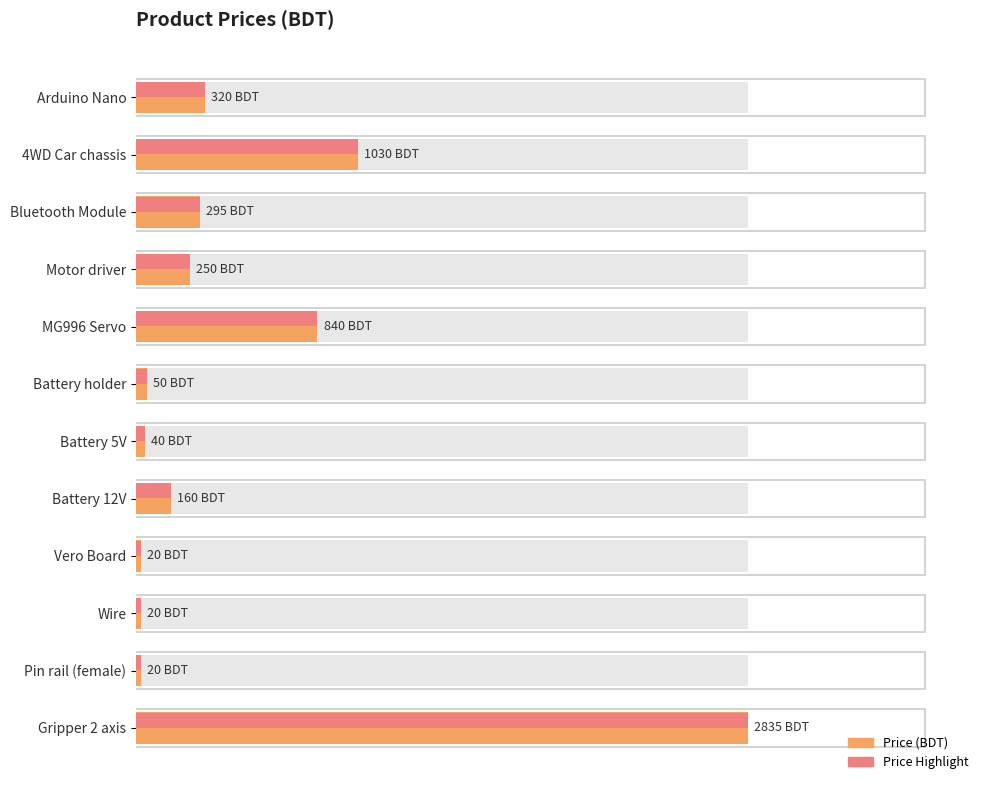

True or false: the data shows 13 at Vero Board.

False